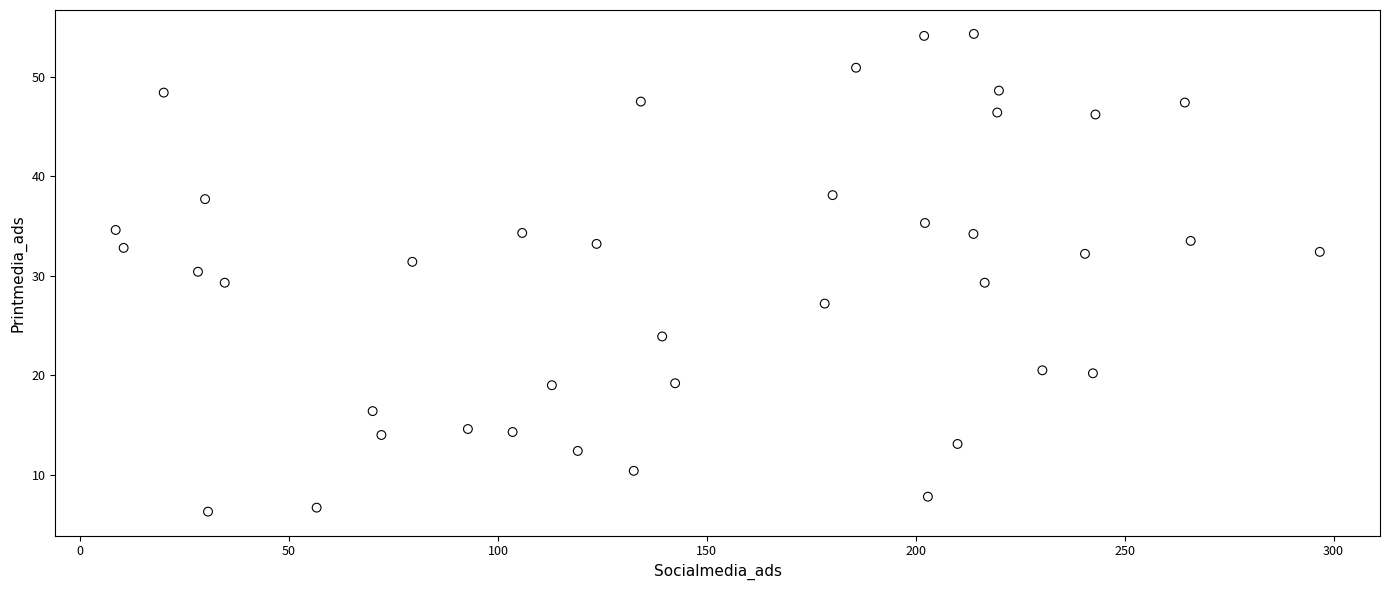

What is the range of X values (max minus min)?

288.2